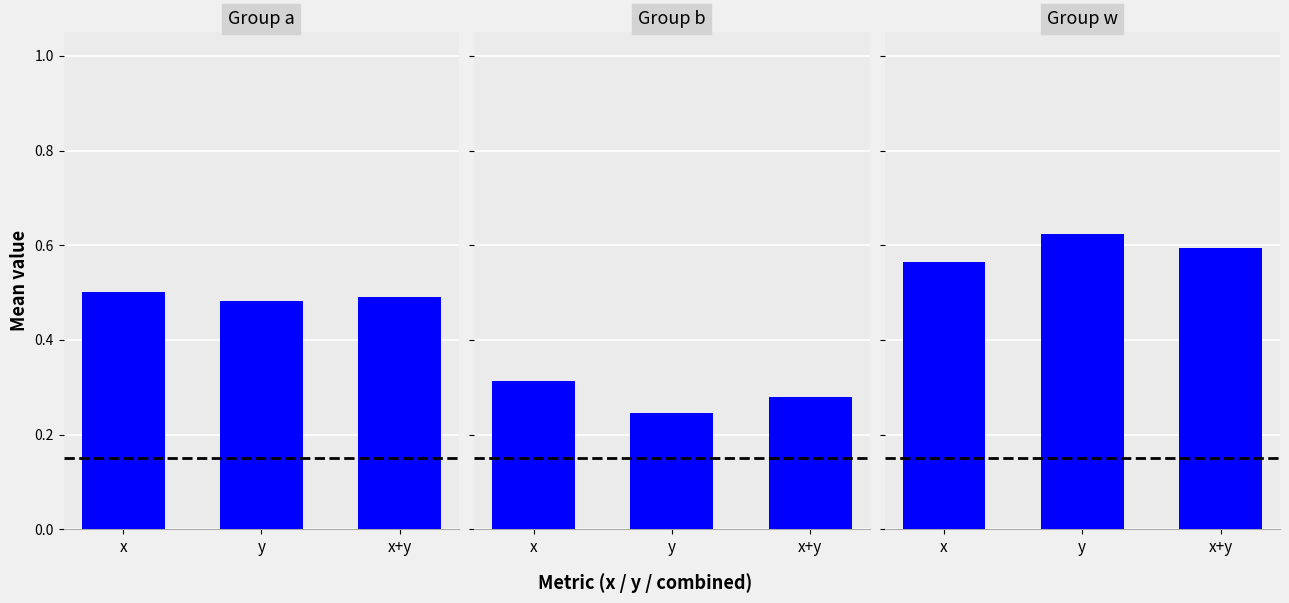

The x series shows 0.2 at b. True or false?

False